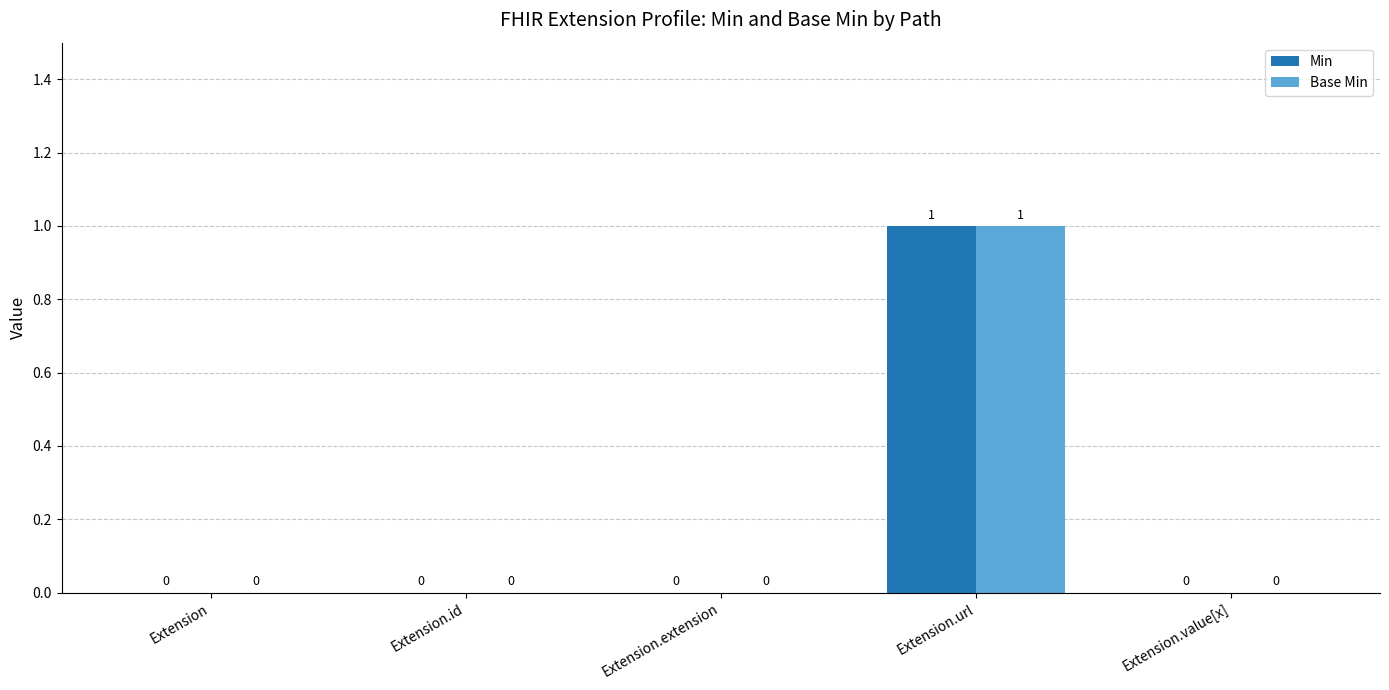

Which category has the highest value across all series?

Extension.url